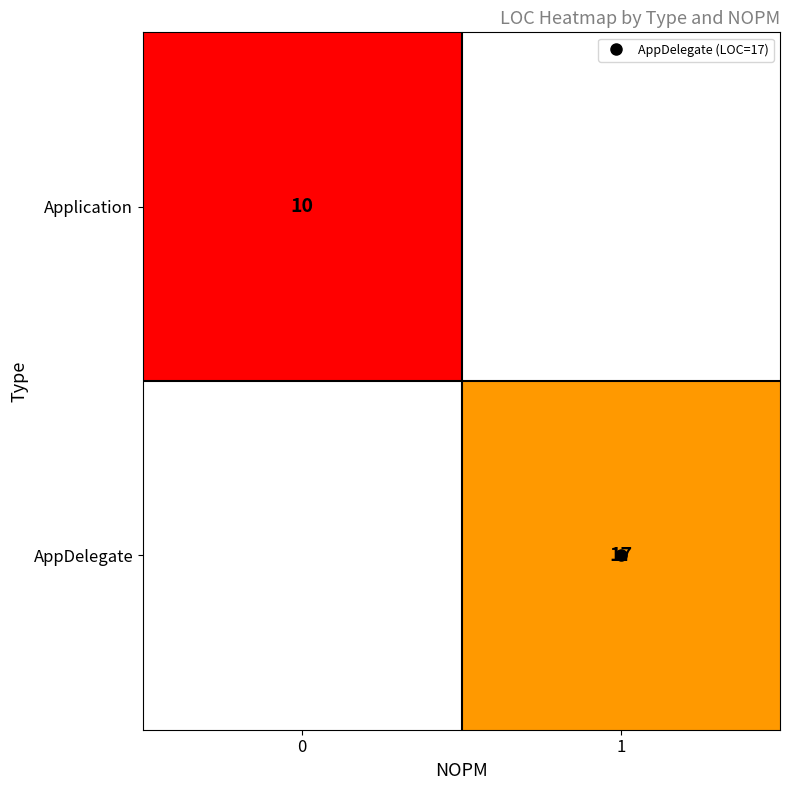

What is the highest value of the Application series?

10.0